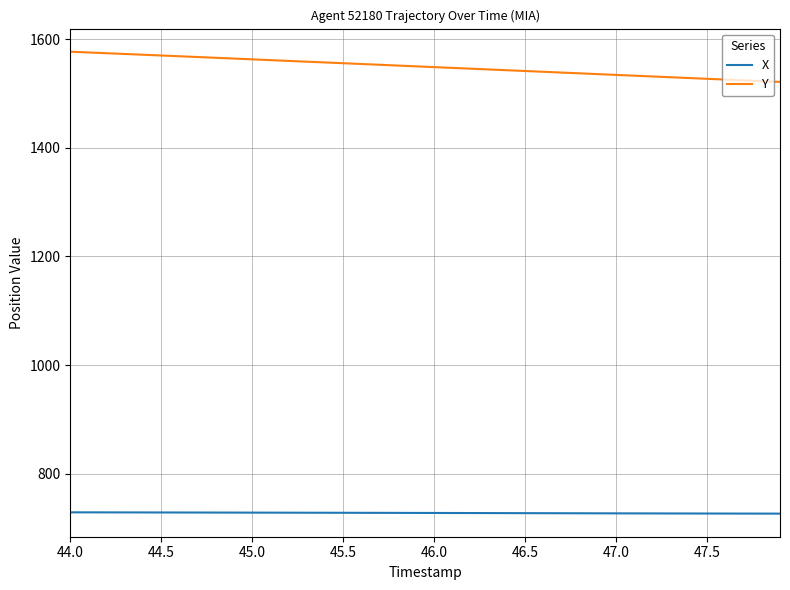

What is the greatest value displayed?

1577.1